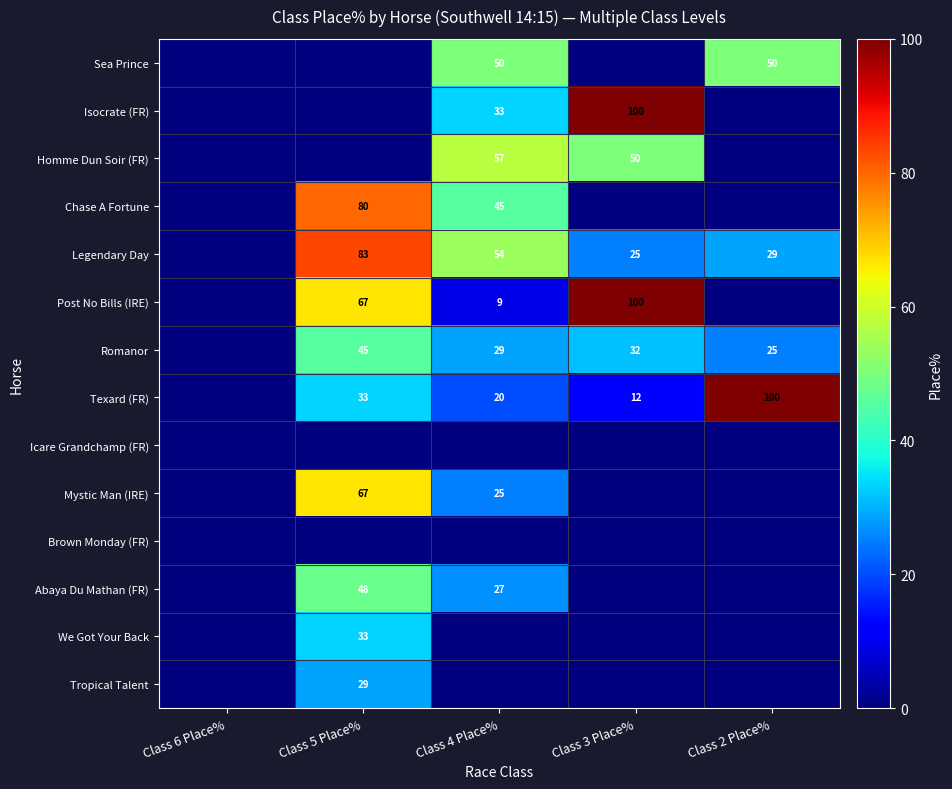

The value of We Got Your Back at Class 5 Place% is 20. True or false?

False